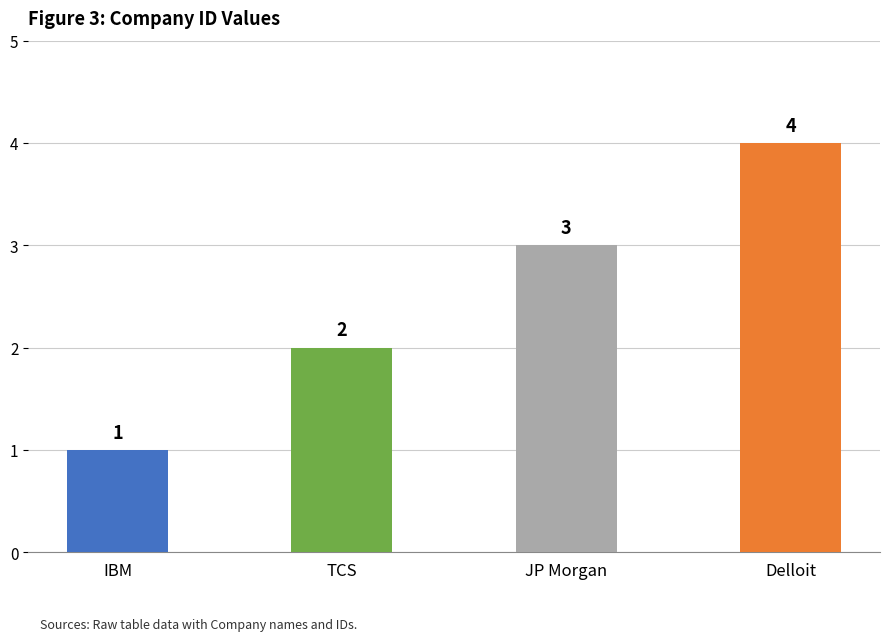

Reading left to right, what are all the values shown in this chart?

IBM=1	TCS=2	JP Morgan=3	Delloit=4